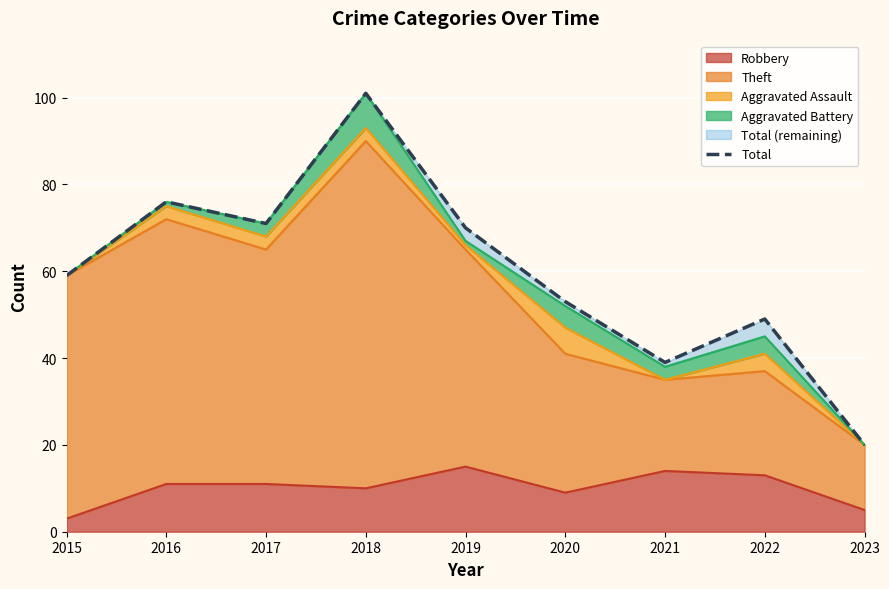

Rank the categories by value from highest to lowest.

2018, 2016, 2017, 2019, 2015, 2020, 2022, 2021, 2023